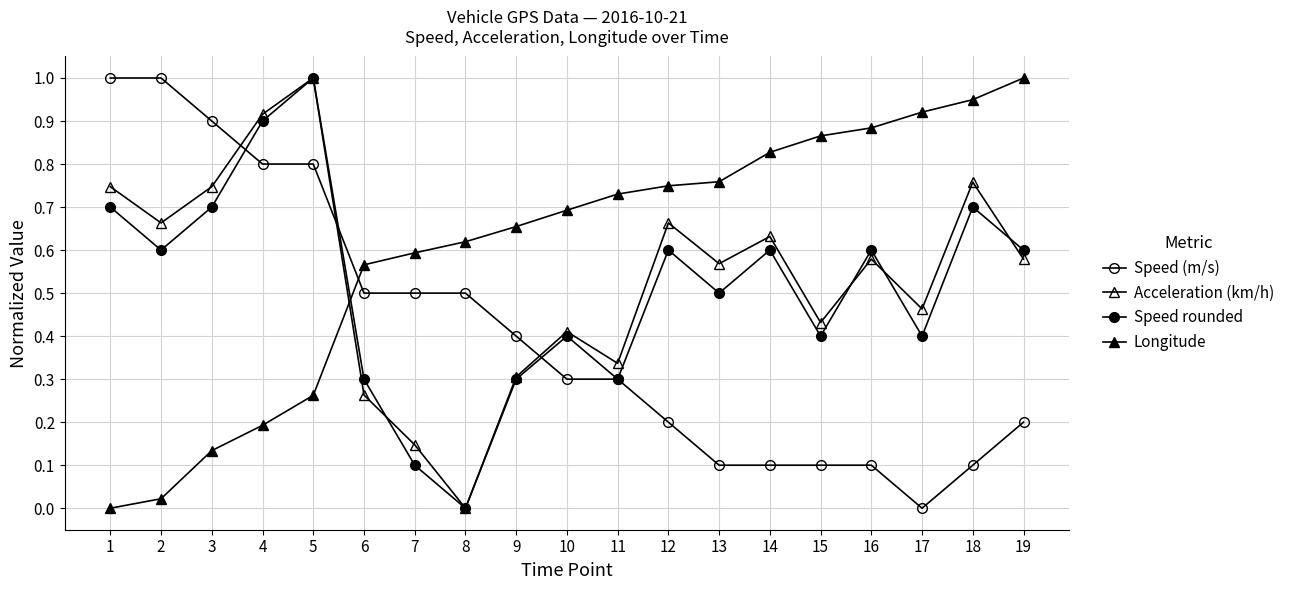

How many lines are shown in the chart?

4